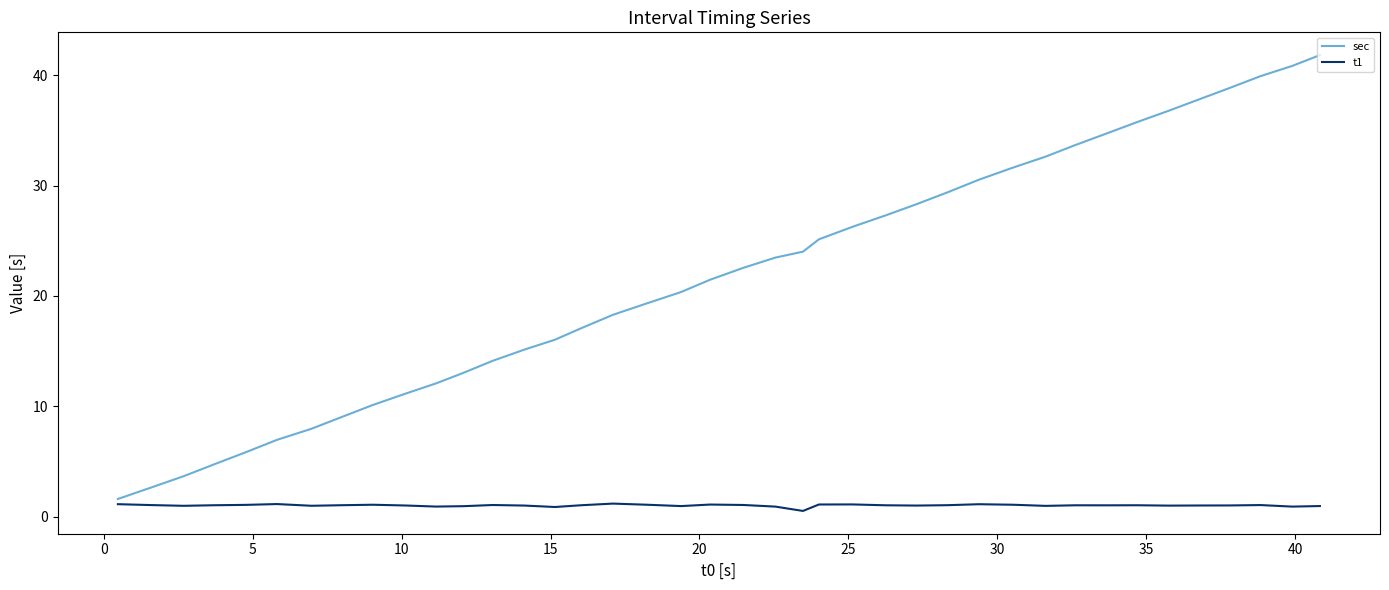

Which series has the largest total across all categories?

sec